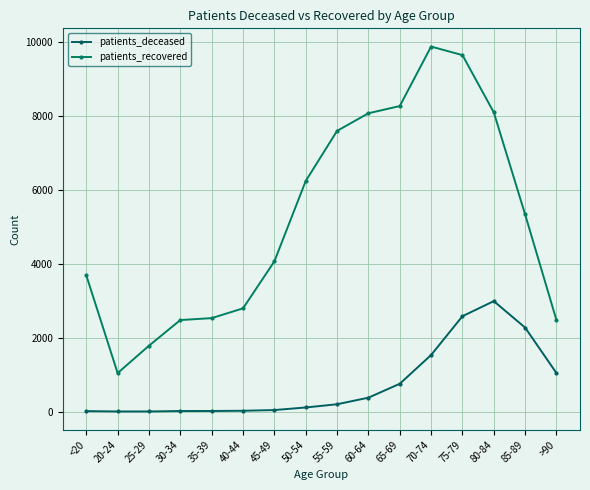

Which category has the highest value in the patients_recovered series?

70-74